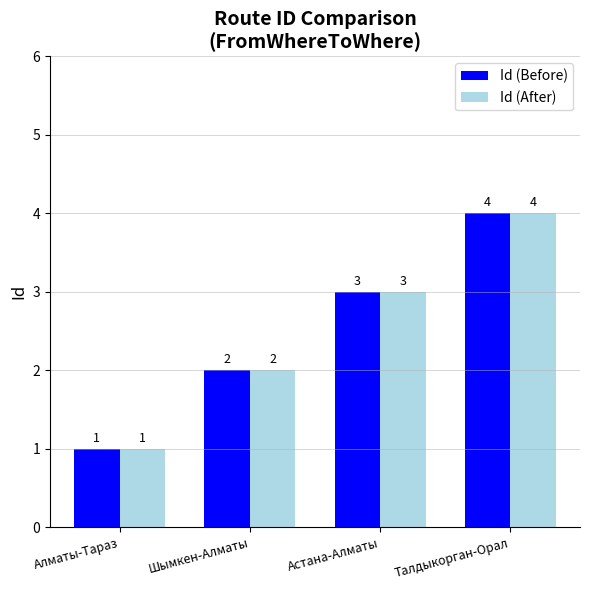

What is the value of the Id (After) bar at the 1st from the left?

1